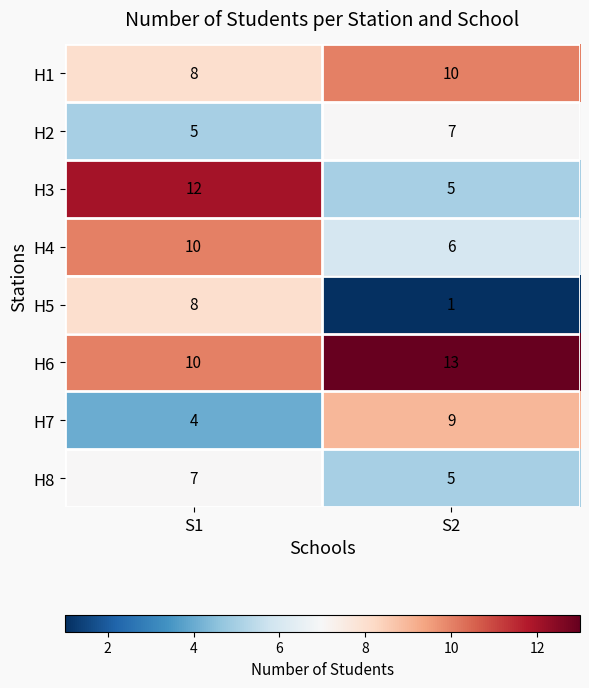

Which category has the lowest value in the H6 series?

S1